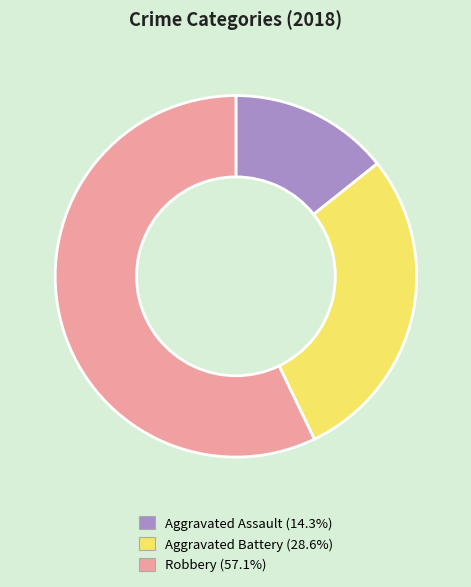

Which category accounts for the majority?

Robbery